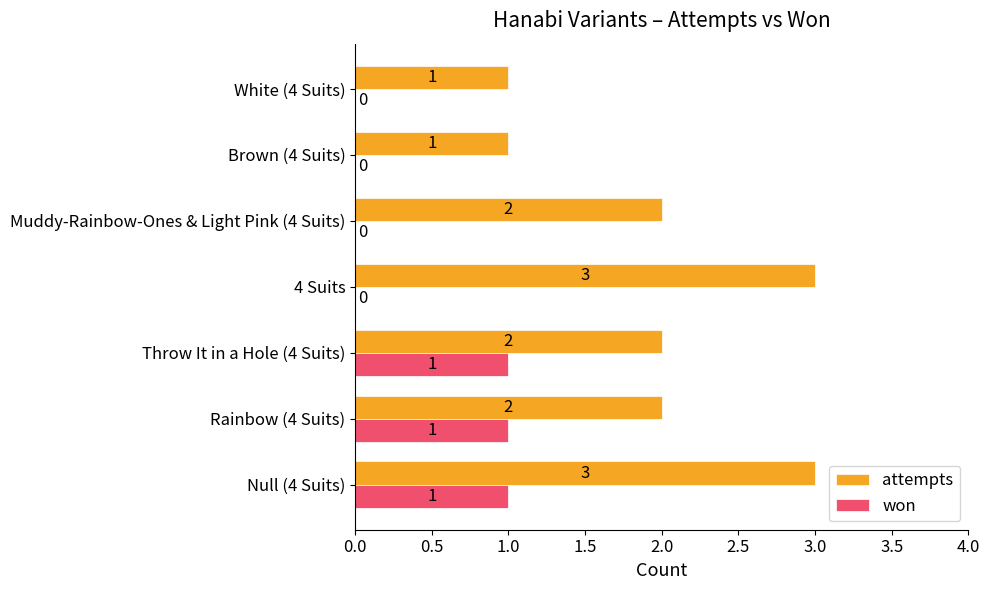

How many attempts values are between 1 and 3?

7